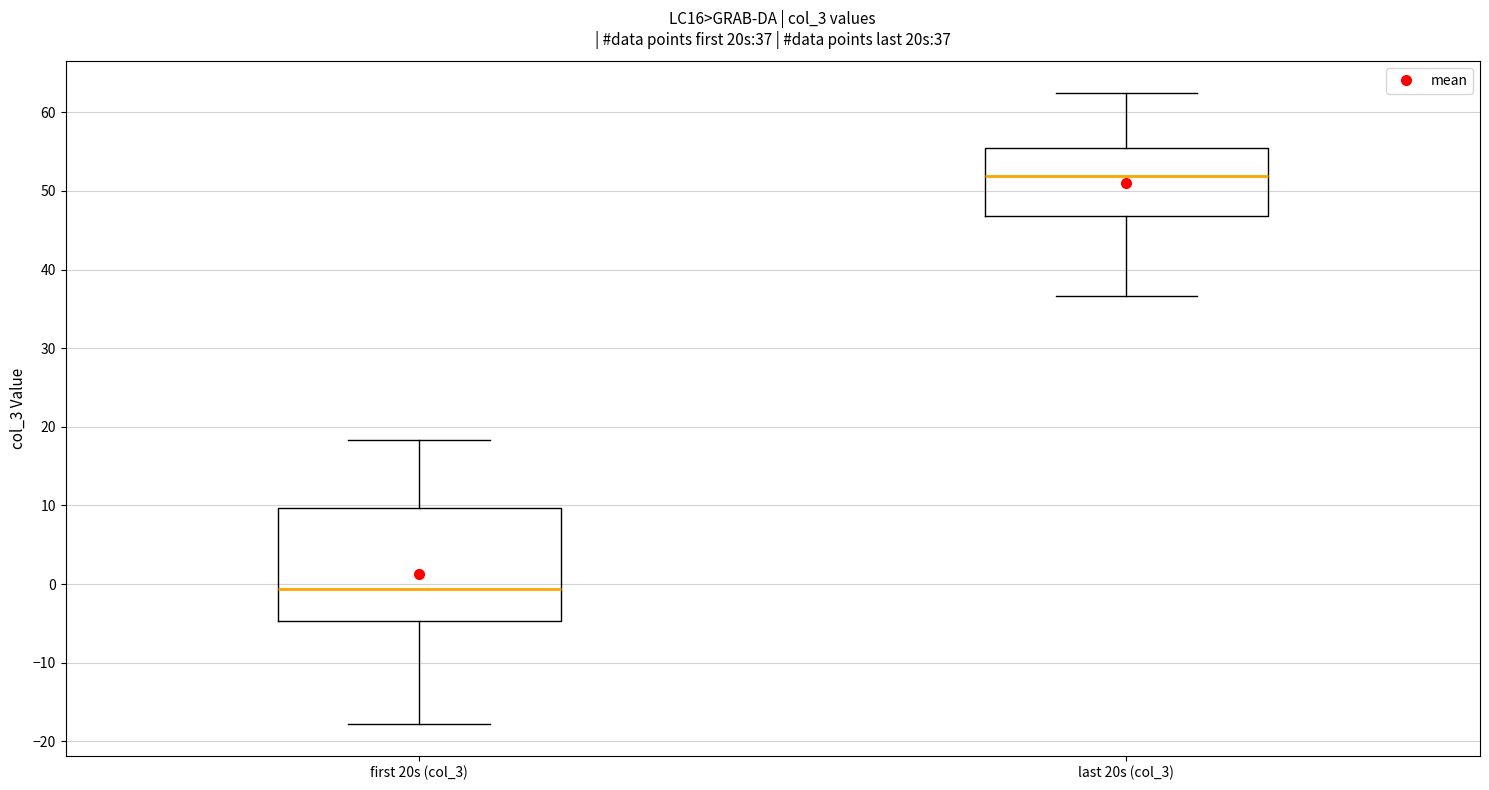

Which box has the highest median line?

last 20s (col_3)